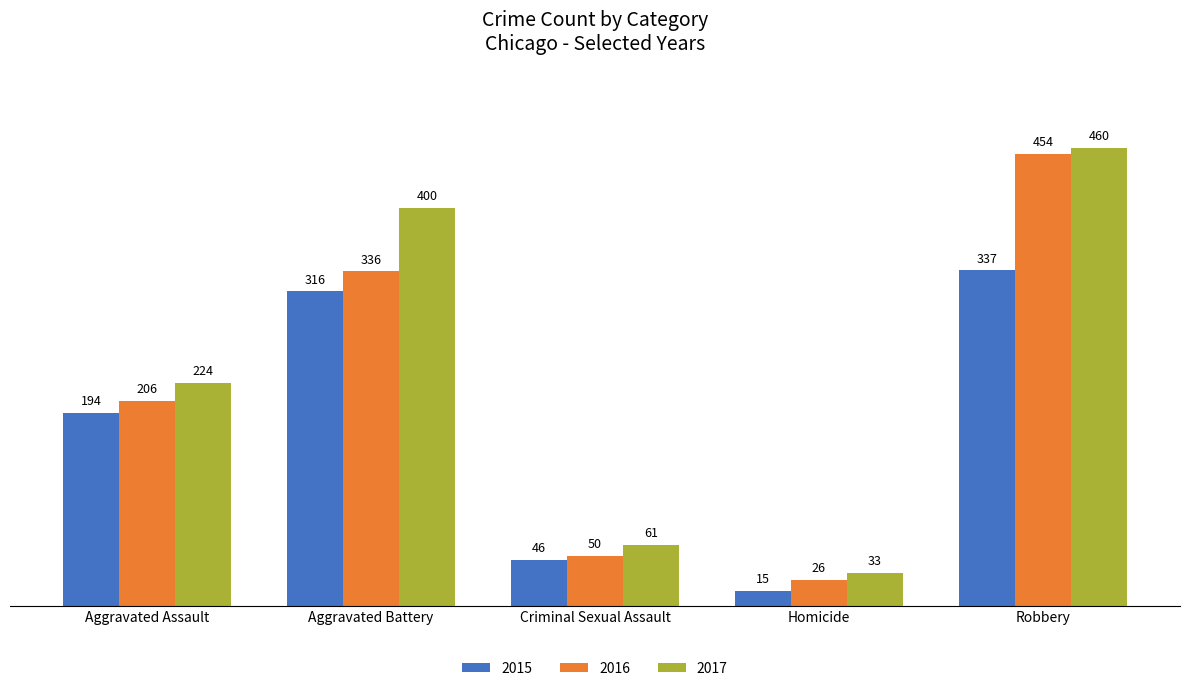

How many data points in 2015 are less than 194?

2